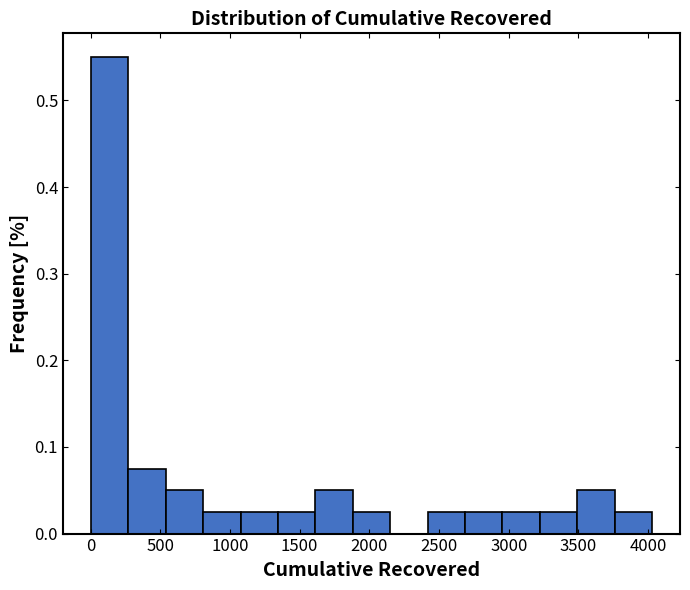

What is the height of the bar covering 3200 to 3500 on the x-axis? Neither the bar edges nor the heights are printed on the chart, so give them approximately, as read against the axes.

0.03